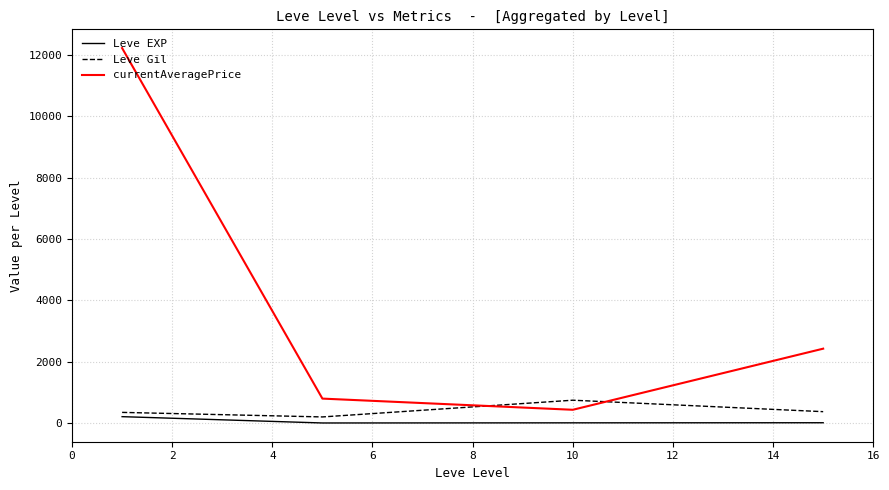

True or false: Leve Gil and currentAveragePrice intersect in this chart.

True